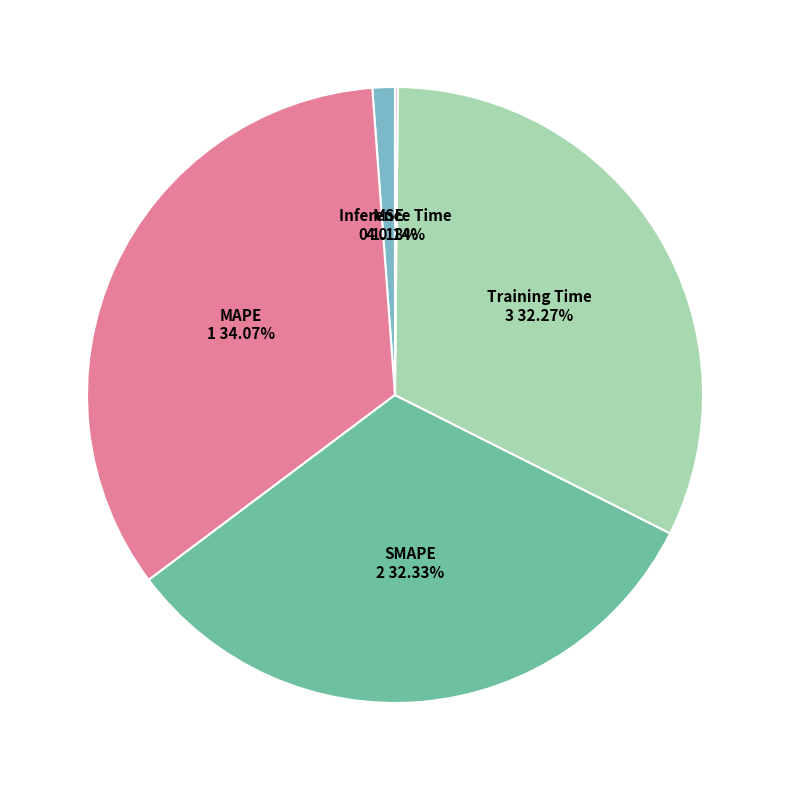

To the nearest percent, what is the combined percentage of MSE and MAPE?

35%